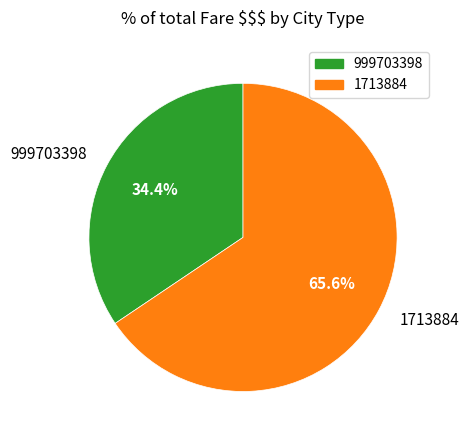

To the nearest percent, what percentage of the pie is 999703398?

34%